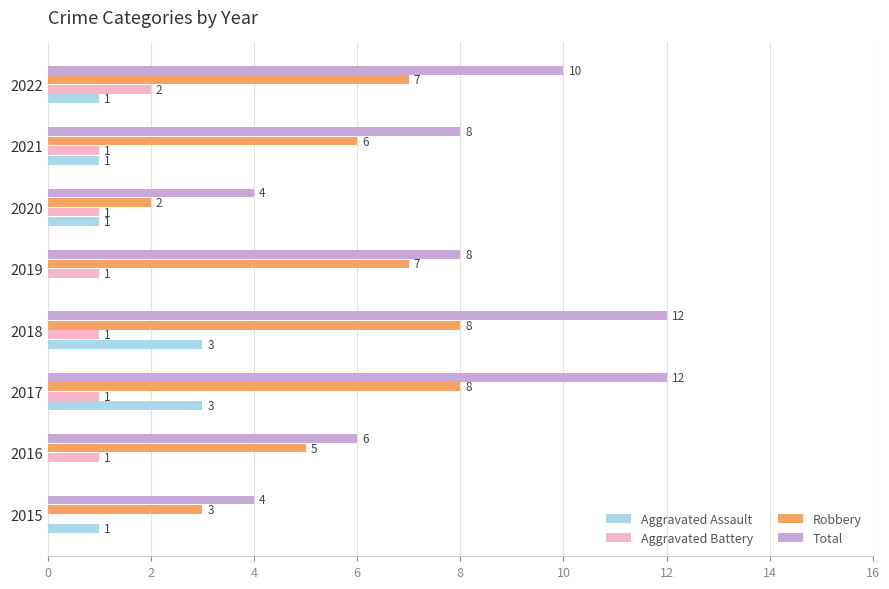

The value of Aggravated Assault at 2020 is 0. True or false?

False